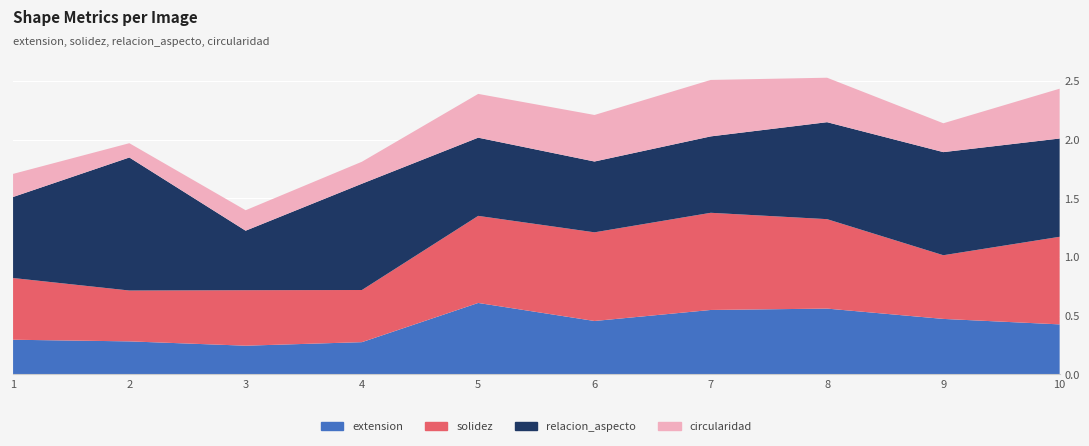

Reading right to left, list all the values displayed in this chart.

extension: 10=0.4	9=0.5	8=0.6	7=0.5	6=0.5	5=0.6	4=0.3	3=0.2	2=0.3	1=0.3
solidez: 10=0.7	9=0.5	8=0.8	7=0.8	6=0.8	5=0.7	4=0.4	3=0.5	2=0.4	1=0.5
relacion_aspecto: 10=0.8	9=0.9	8=0.8	7=0.7	6=0.6	5=0.7	4=0.9	3=0.5	2=1.1	1=0.7
circularidad: 10=0.4	9=0.2	8=0.4	7=0.5	6=0.4	5=0.4	4=0.2	3=0.2	2=0.1	1=0.2